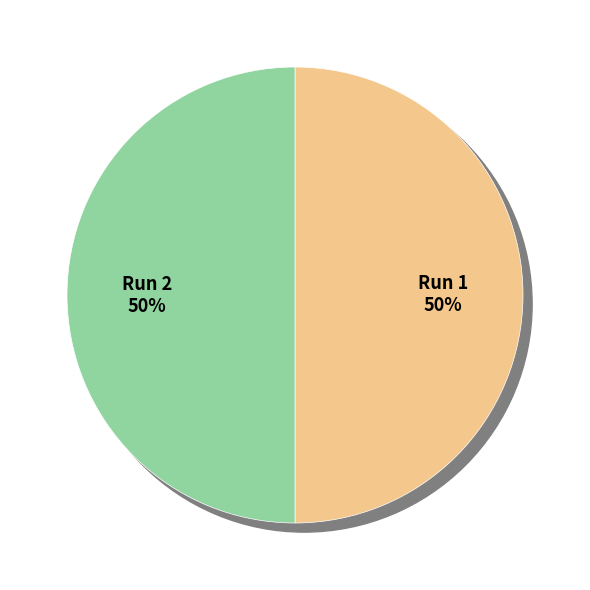

What percentage is the Run 1 slice, to the nearest percent?

50%